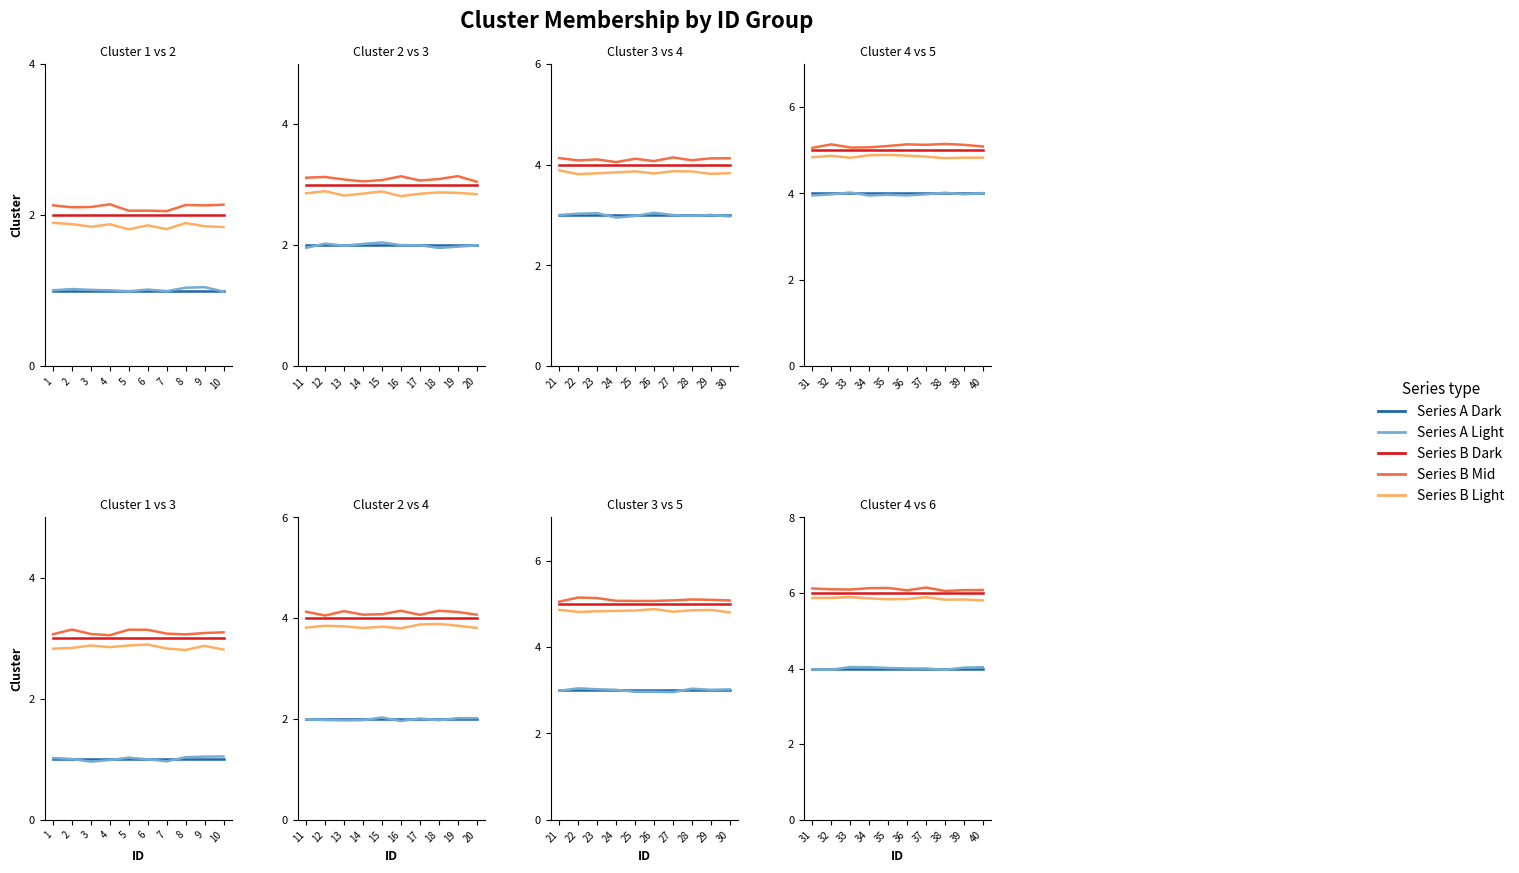

What is the average value of the Series B Light series?

5.9